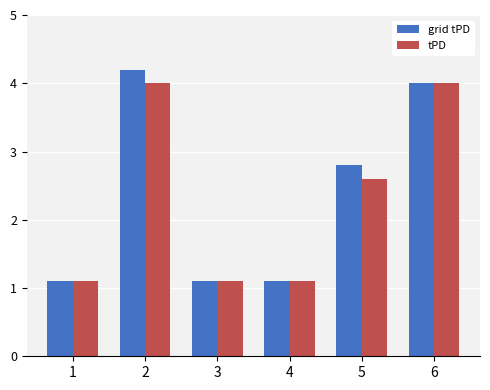

Which series has the widest spread of values?

grid tPD